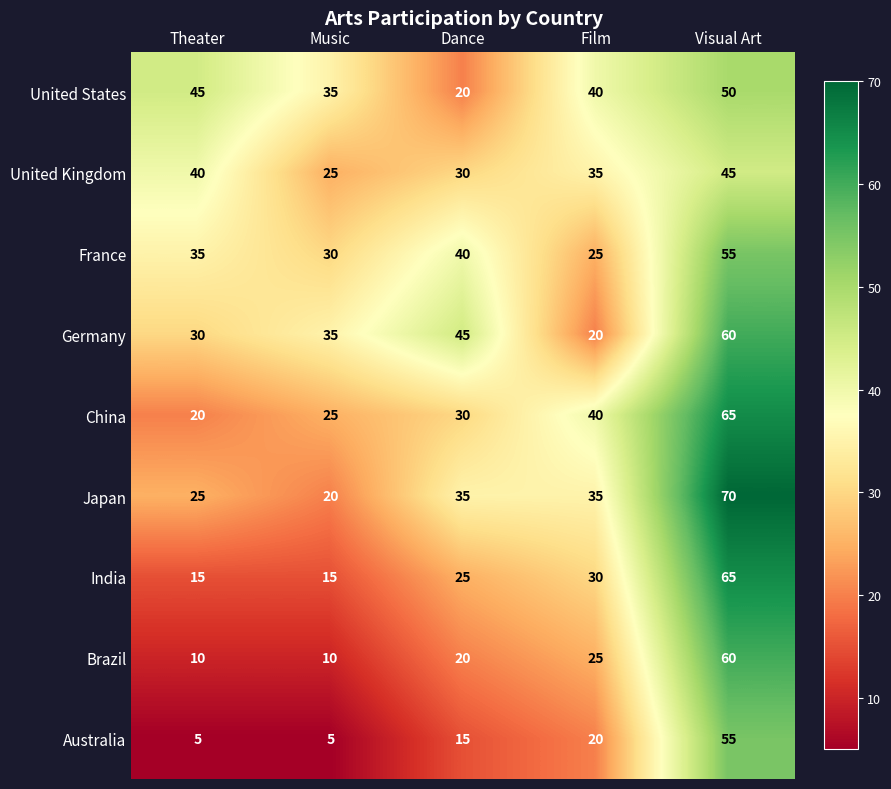

What is the difference between the China values at Music and Visual Art?

40